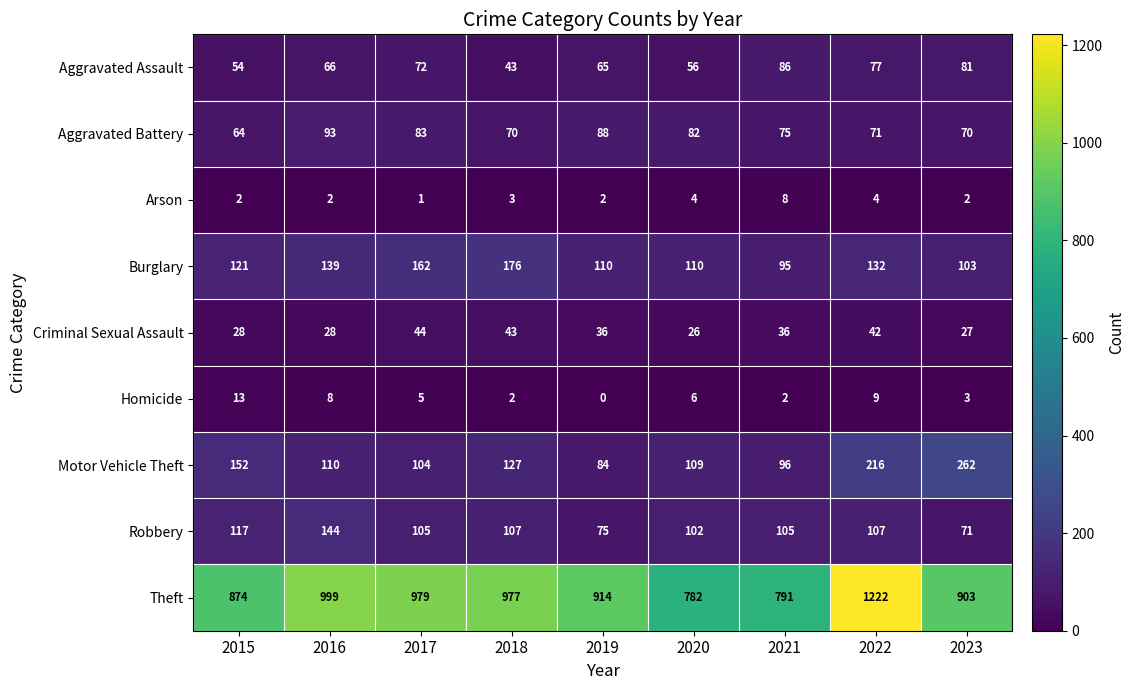

What is the difference between the maximum and minimum values in the Aggravated Battery series?

29